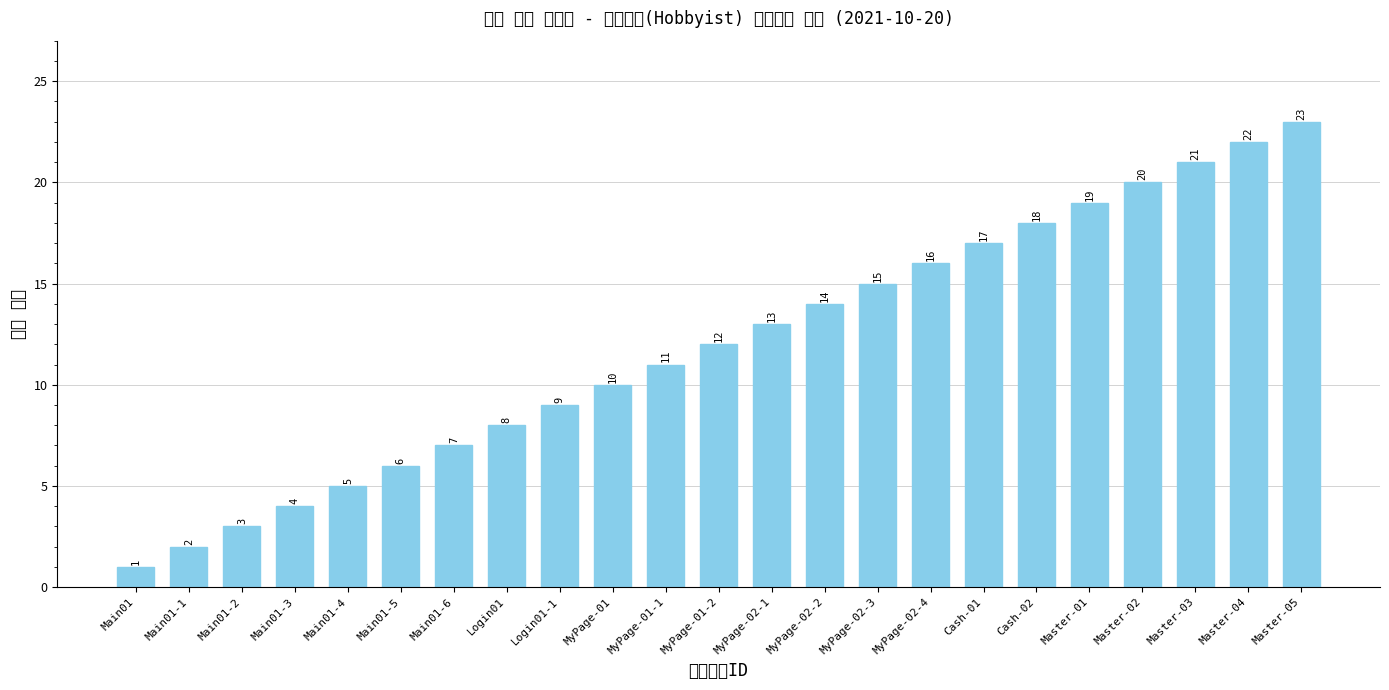

Approximately how many times larger is the value at Main01-4 compared to MyPage-02-1?

0.4